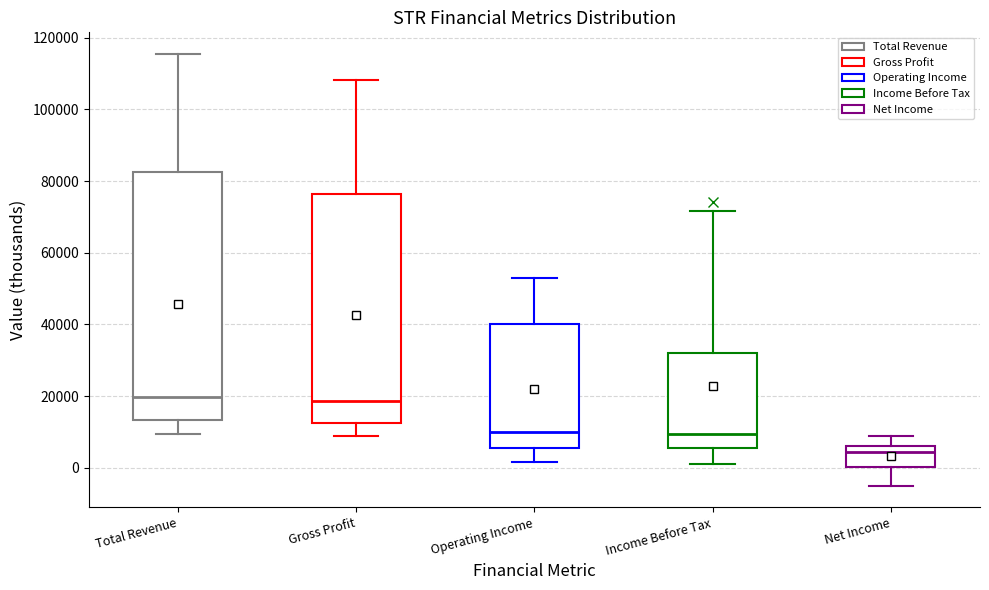

Comparing the boxes themselves (not the whiskers), which one is the tallest?

Total Revenue